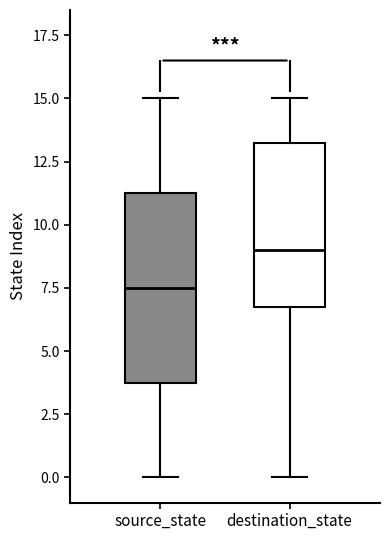

Which box has the highest median line?

destination_state